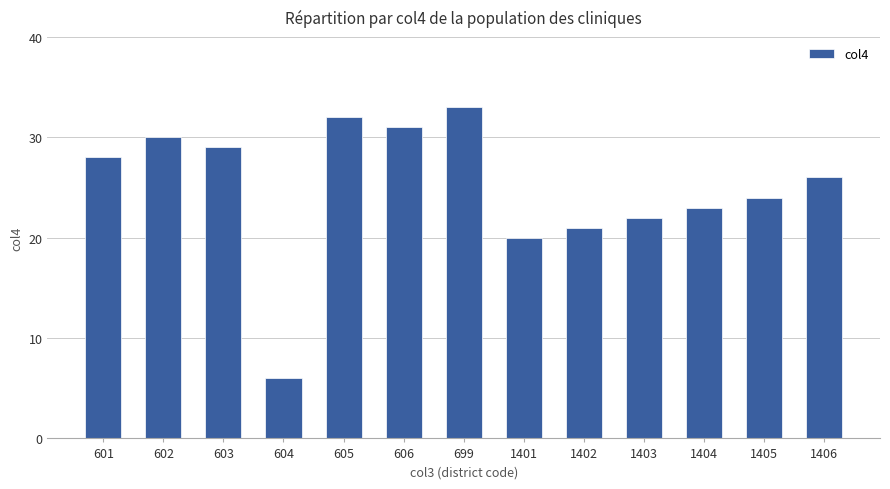

Reading left to right, transcribe all the data shown in this chart.

601=28	602=30	603=29	604=6	605=32	606=31	699=33	1401=20	1402=21	1403=22	1404=23	1405=24	1406=26